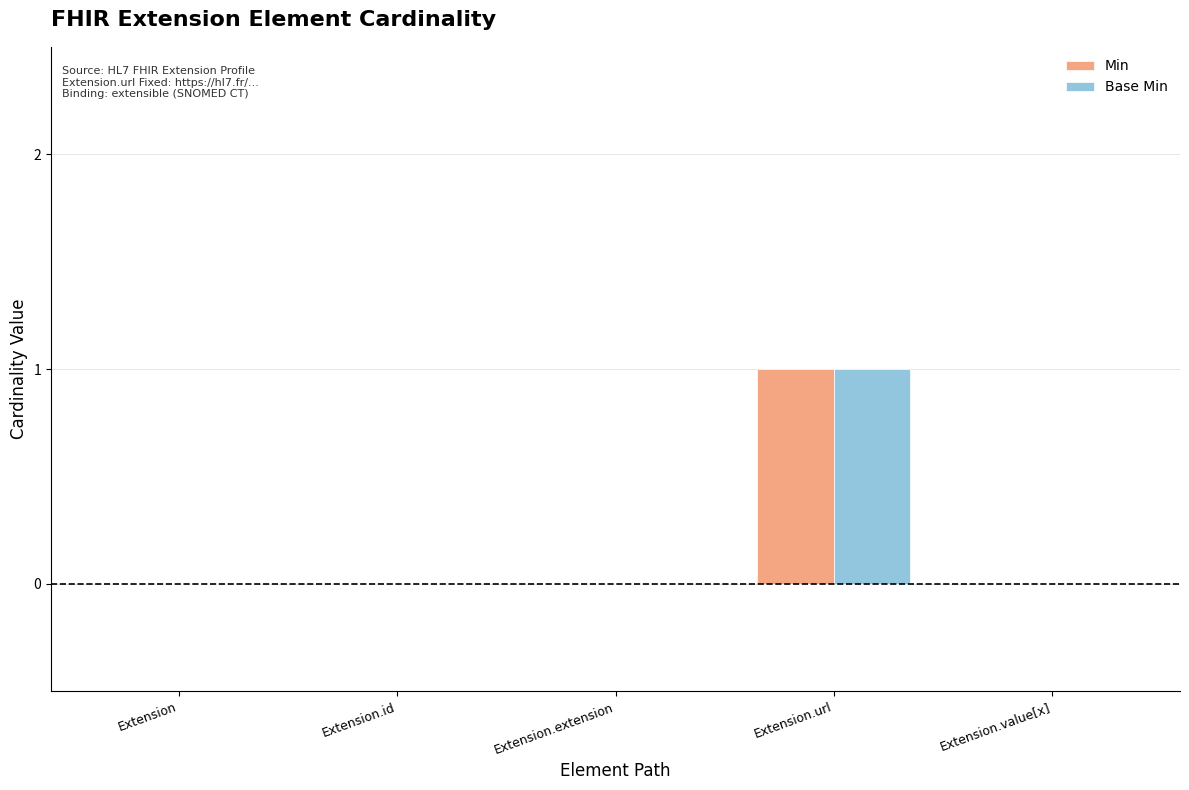

How many groups of bars are there?

5